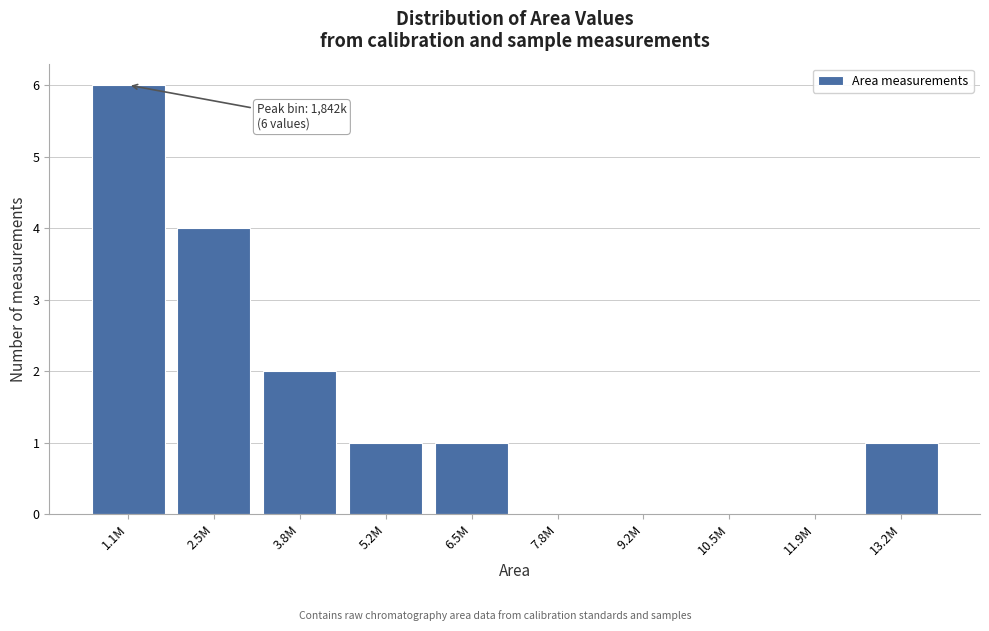

Reading left to right, list all the values displayed in this chart.

1.1M=6	2.5M=4	3.8M=2	5.2M=1	6.5M=1	7.8M=0	9.2M=0	10.5M=0	11.9M=0	13.2M=1